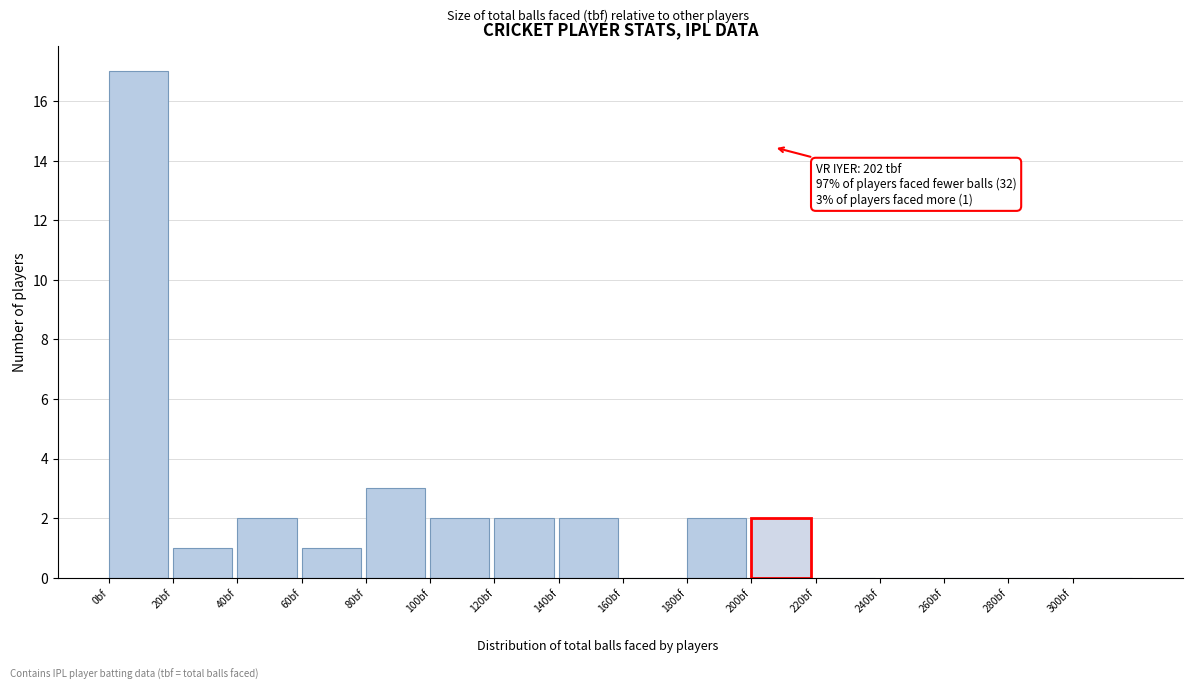

Over which range of the x-axis is the bar tallest?

0 to 20